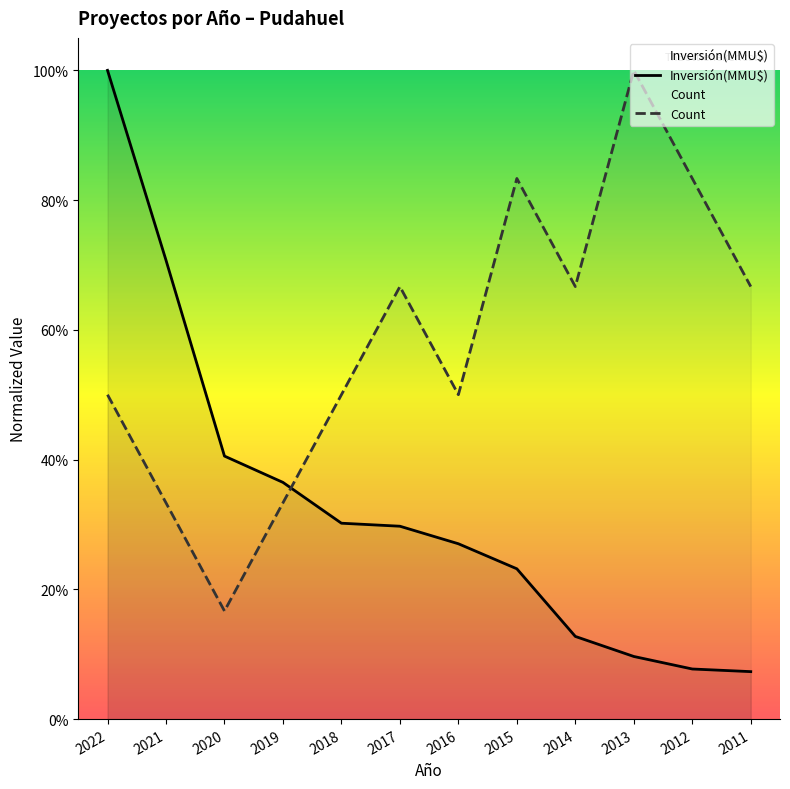

Reading right to left, list all the values displayed in this chart.

Inversión(MMU$): 2011=0.1	2012=0.1	2013=0.1	2014=0.1	2015=0.2	2016=0.3	2017=0.3	2018=0.3	2019=0.4	2020=0.4	2021=0.7	2022=1.0
Count: 2011=0.7	2012=0.8	2013=1.0	2014=0.7	2015=0.8	2016=0.5	2017=0.7	2018=0.5	2019=0.3	2020=0.2	2021=0.3	2022=0.5